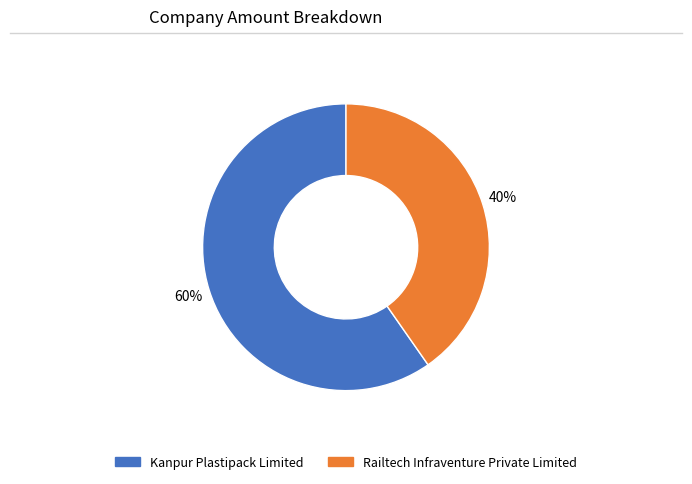

True or false: Railtech Infraventure Private Limited accounts for 40% of the total.

True